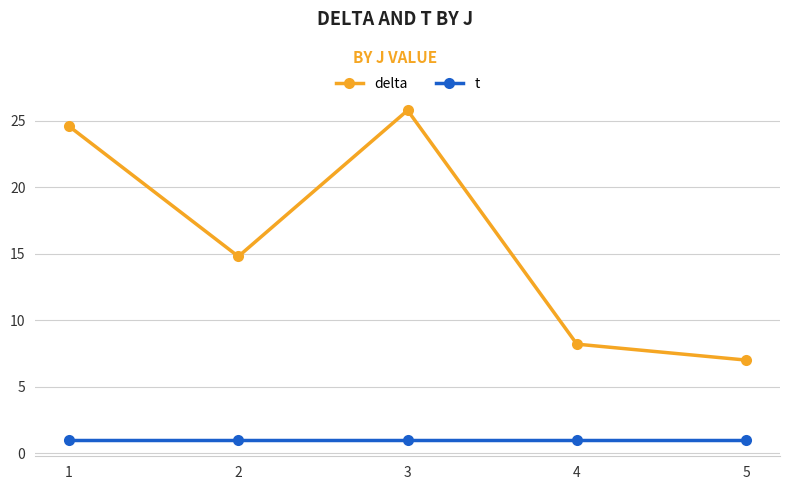

How many data points in delta are less than 14?

2